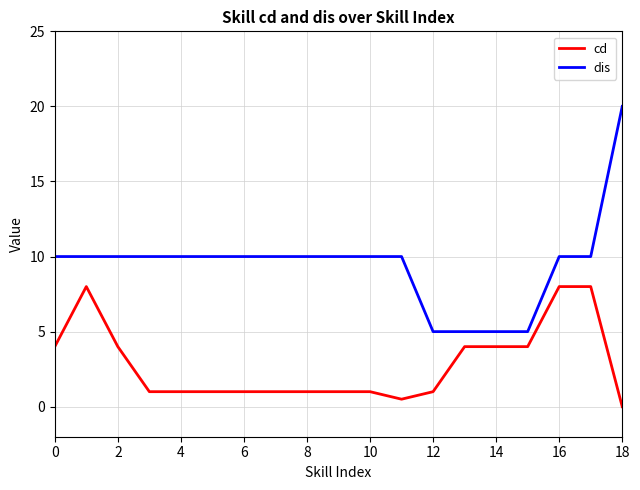

Which series has the largest total across all categories?

dis